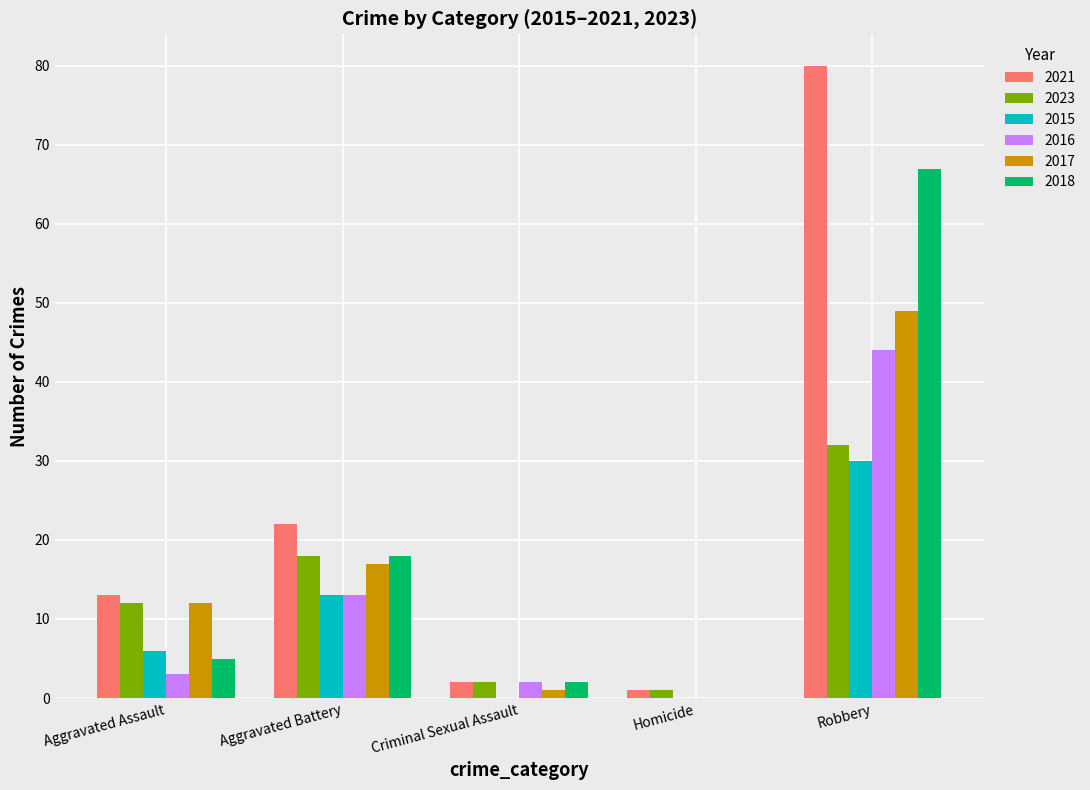

What is the spread (max minus min) of values at Criminal Sexual Assault?

2